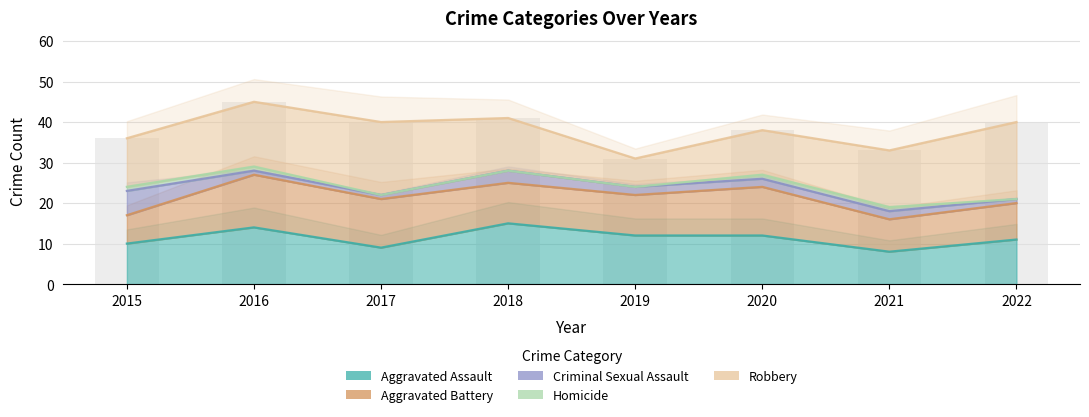

What is the difference between the second highest and second lowest values in the Aggravated Assault series?

5